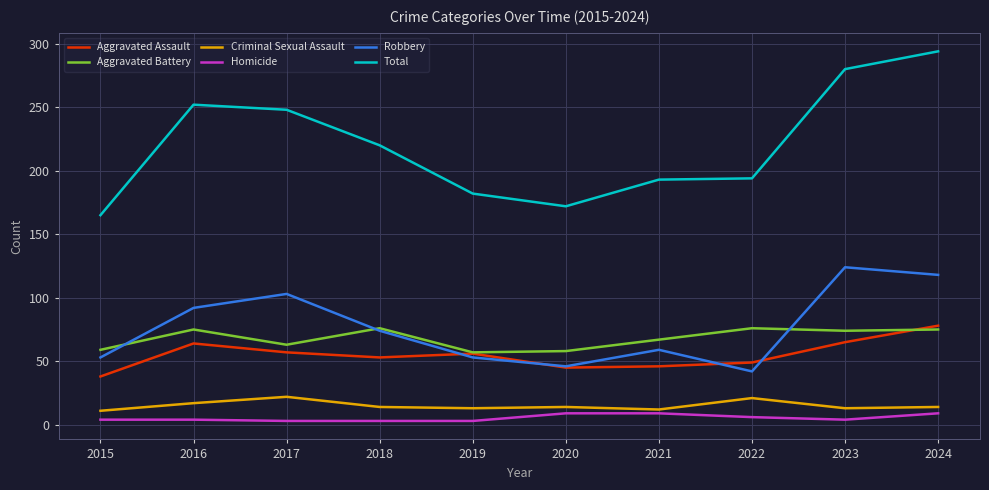

True or false: Total has a value of 65 at 2023.

False